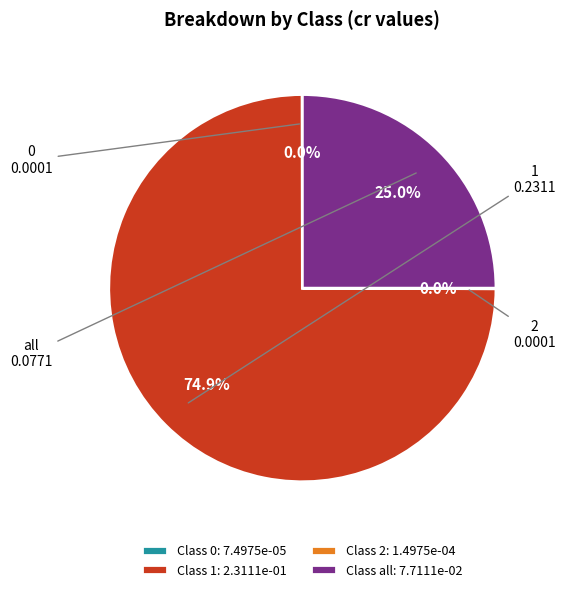

Is there any slice that represents more than half of the pie?

Yes